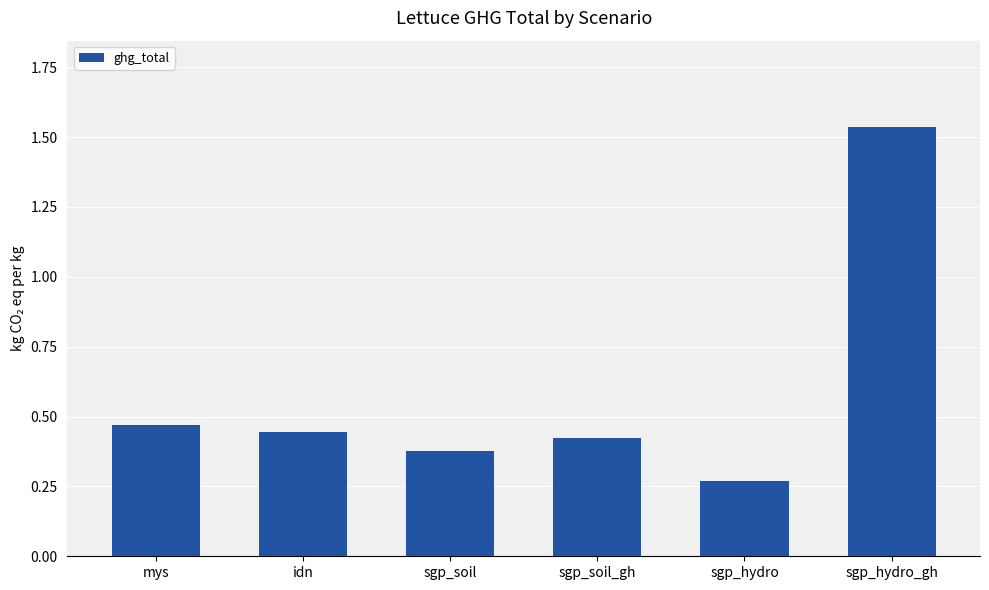

Is it true that the value at sgp_soil is 0.7?

False